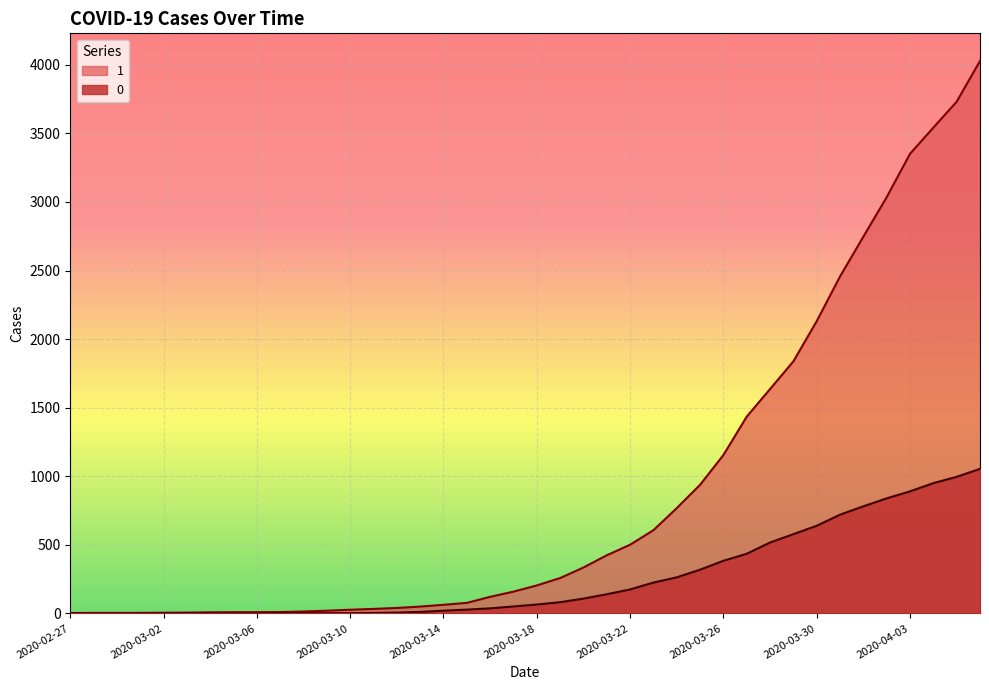

Which series has the widest spread of values?

1